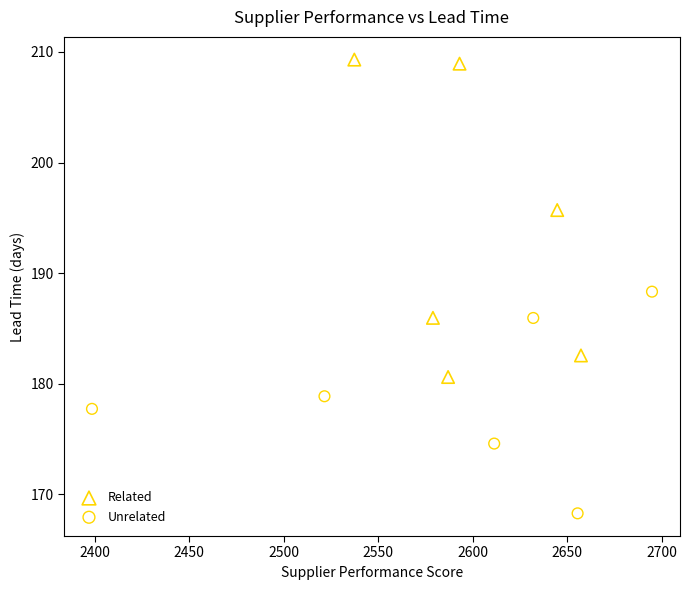

Which series has the widest spread of Y values?

Related